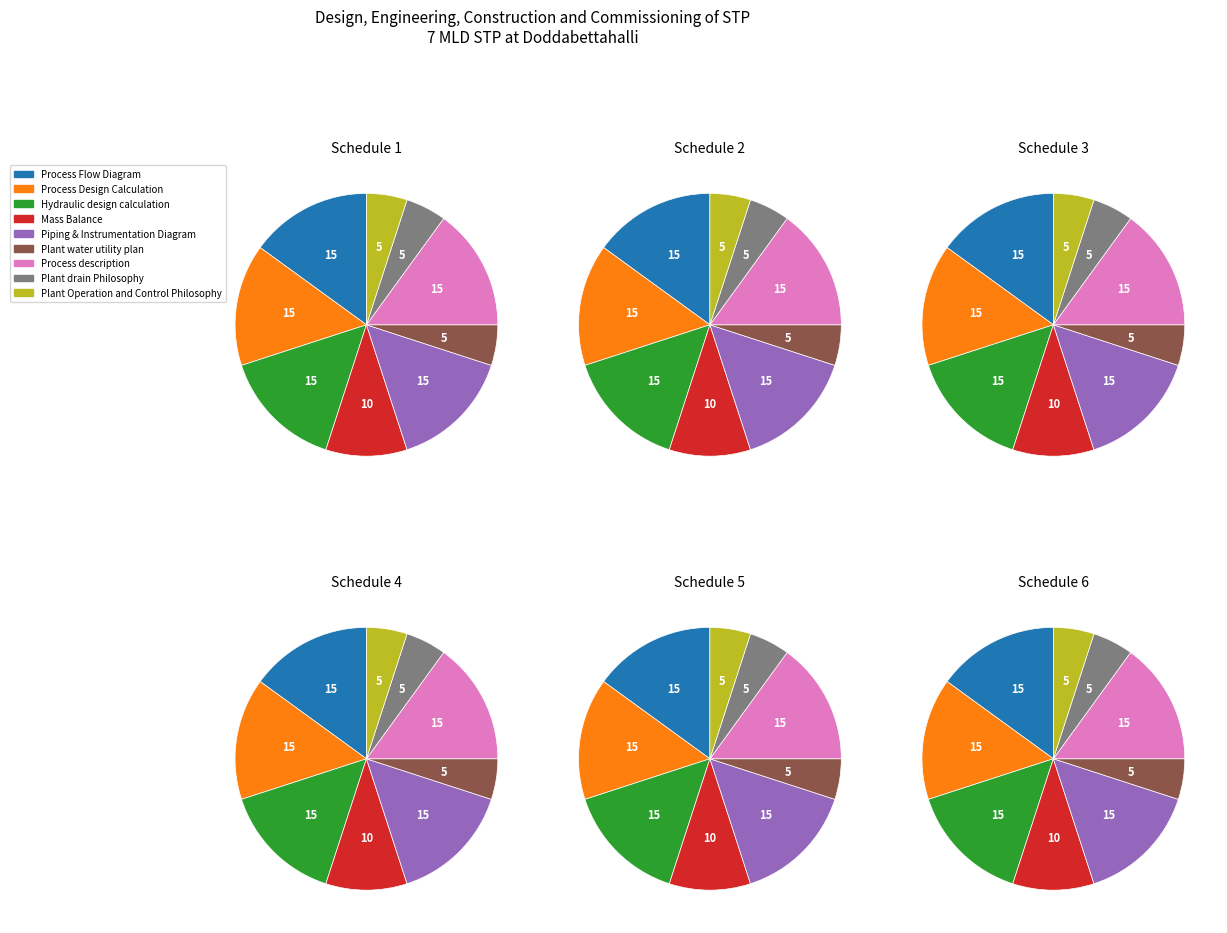

Rank the categories by value from highest to lowest.

Process Flow Diagram, Process Design Calculation, Hydraulic design calculation, Piping & Instrumentation Diagram, Process description, Mass Balance, Plant water utility plan, Plant drain Philosophy, Plant Operation and Control Philosophy